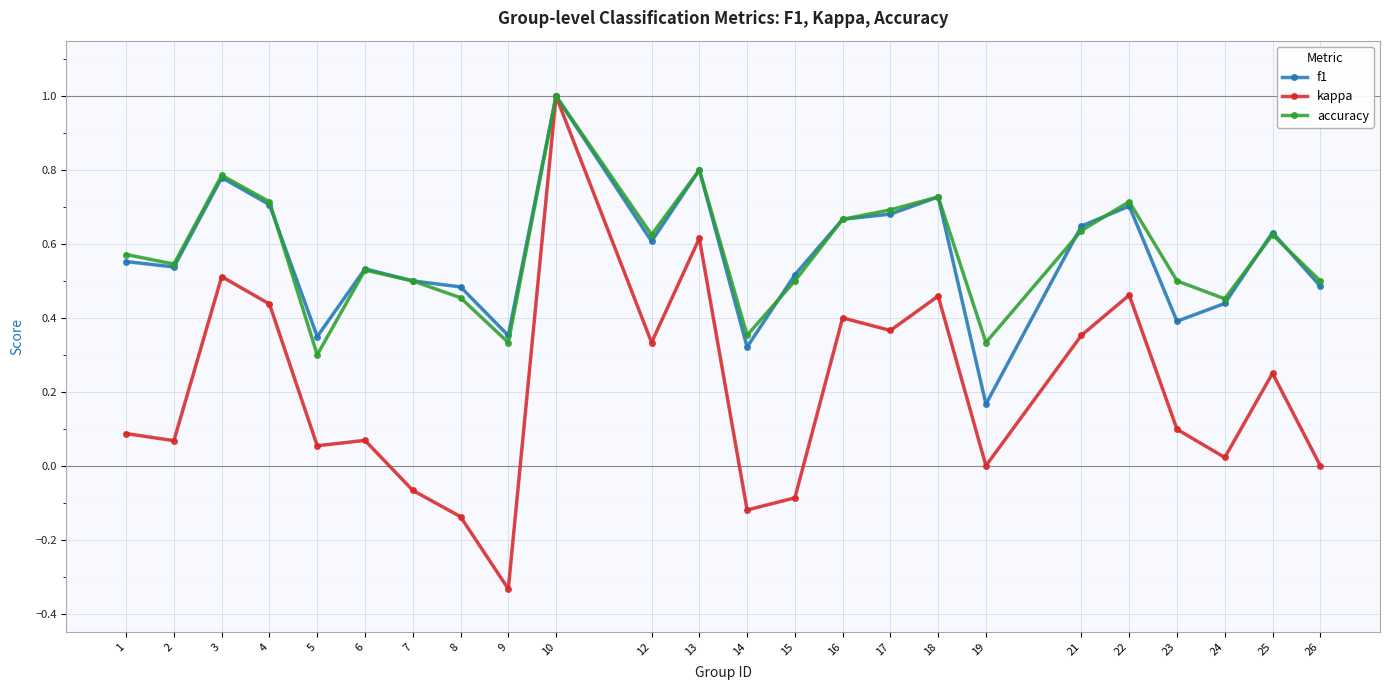

True or false: f1 has more than 2 interior local peaks.

True